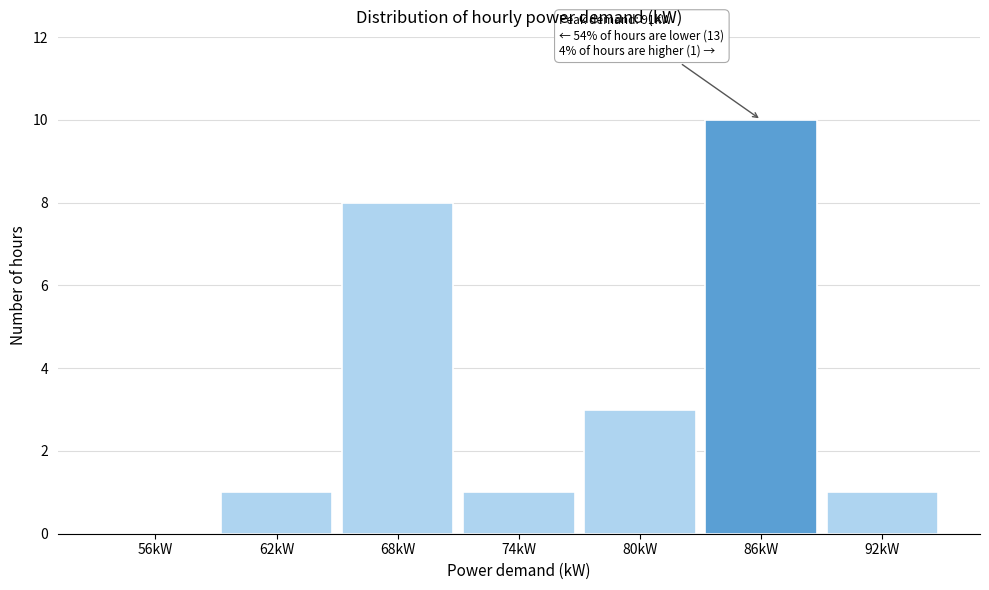

Reading left to right, transcribe all the data shown in this chart.

56kW=0	62kW=1	68kW=8	74kW=1	80kW=3	86kW=10	92kW=1